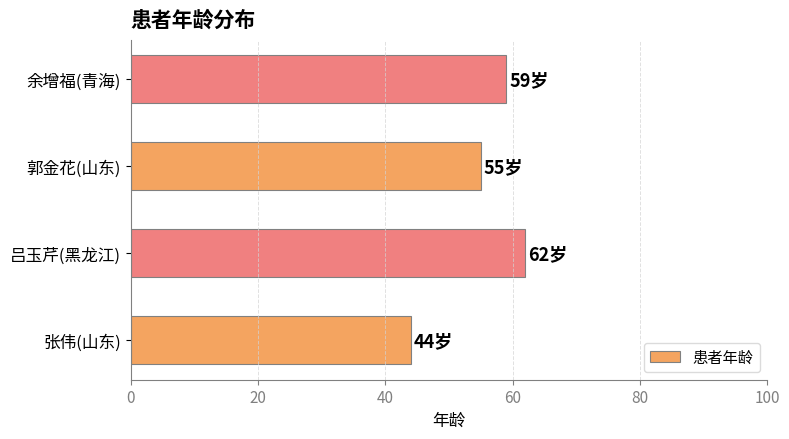

What is the maximum value shown in the chart?

62